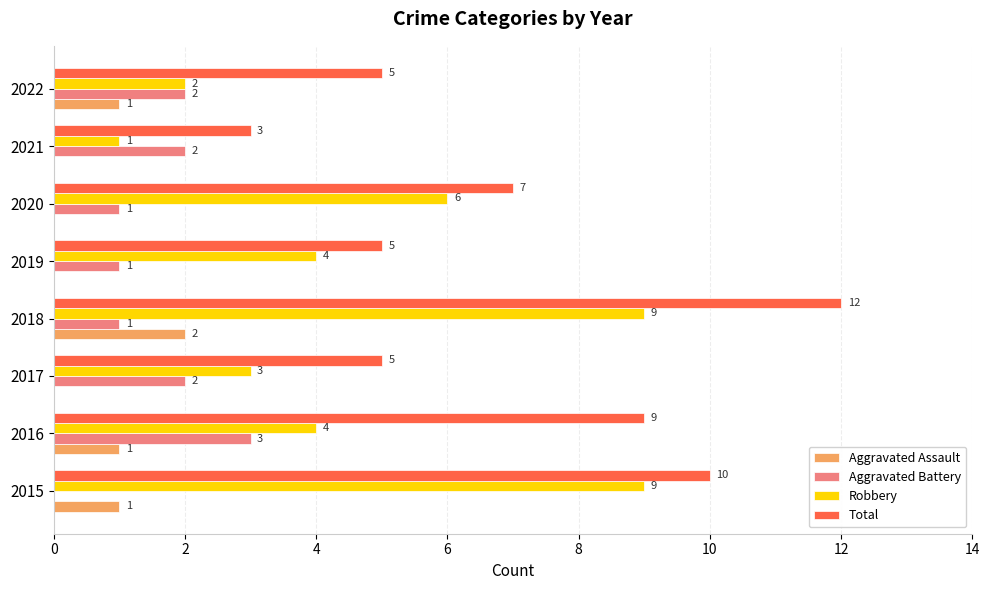

Between 2016 and 2021, which series saw the biggest shift?

Total